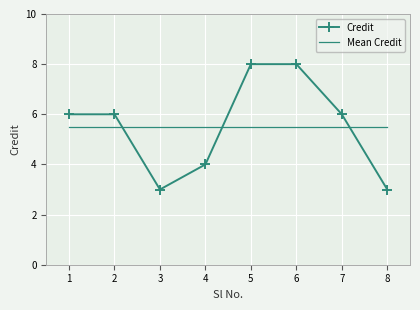

How many categories are shown in the chart?

8